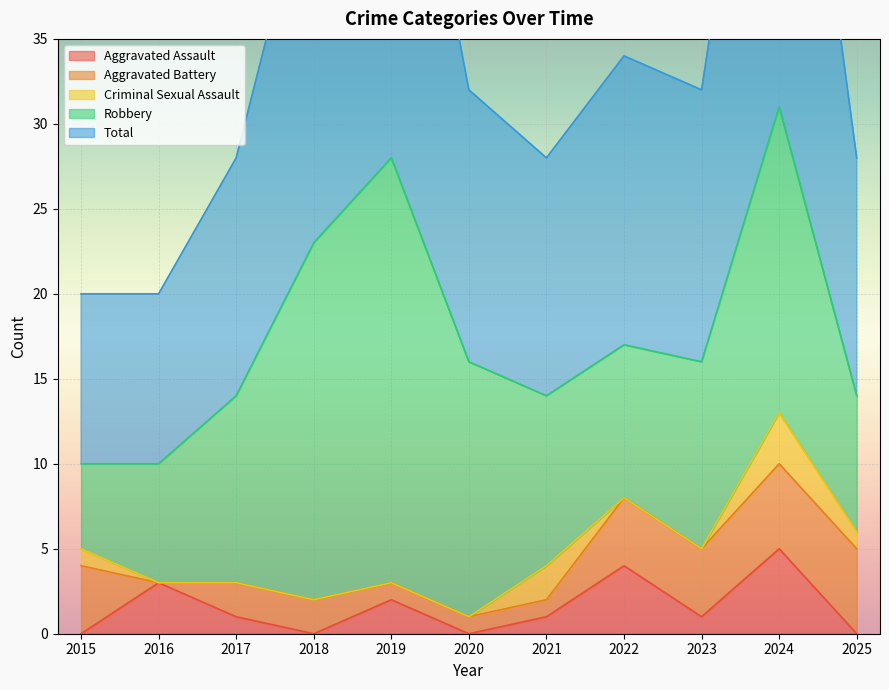

At which label is Criminal Sexual Assault closest to 1?

2015